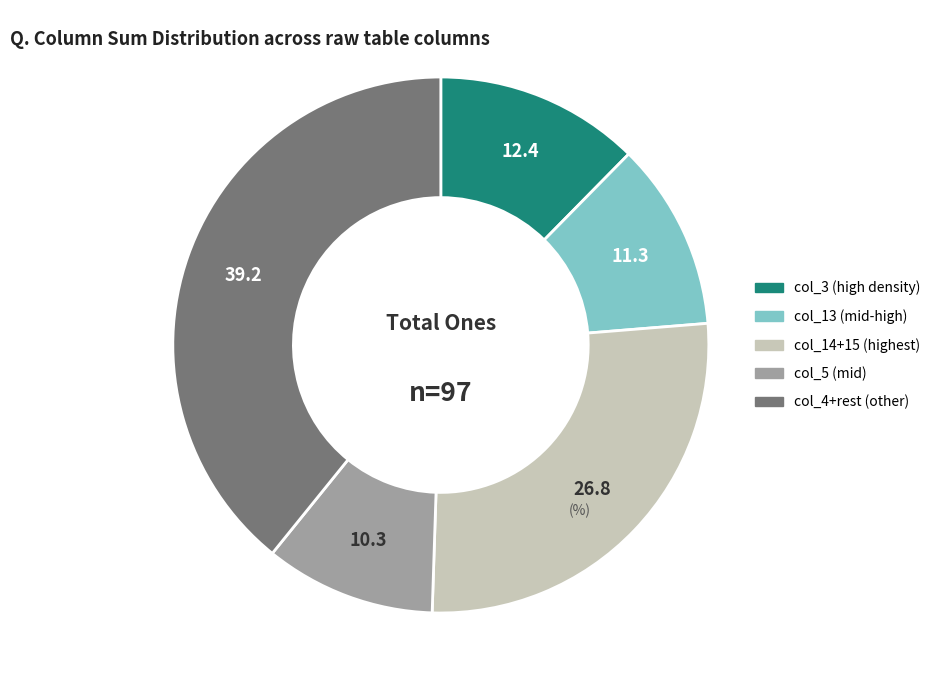

Is there any slice that represents more than half of the pie?

No